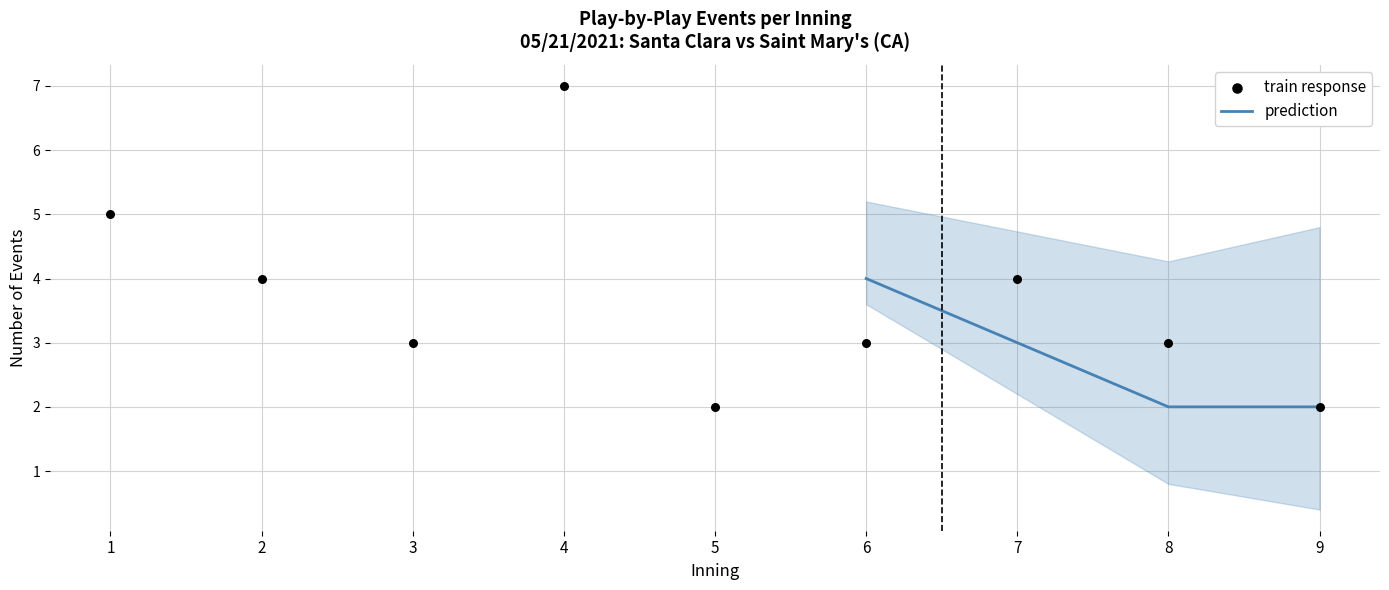

The value of prediction at 7 is 5. True or false?

False